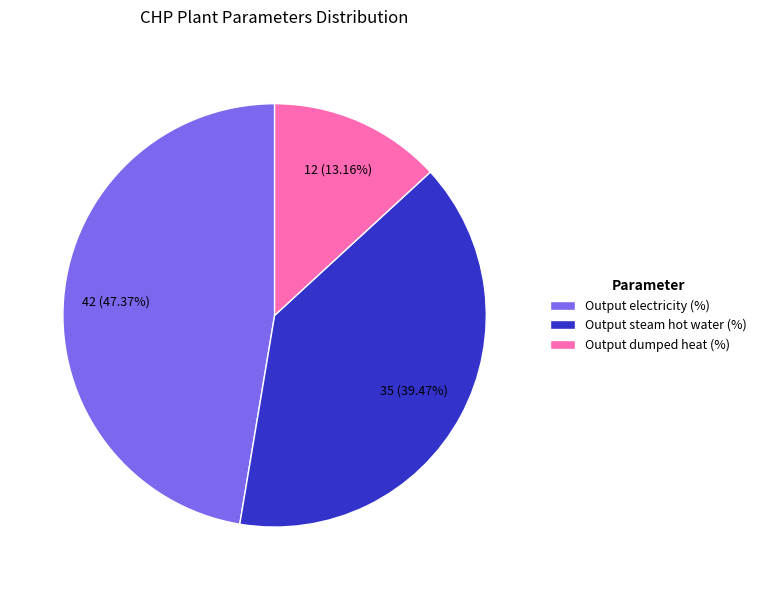

How many slices are in this pie chart?

3